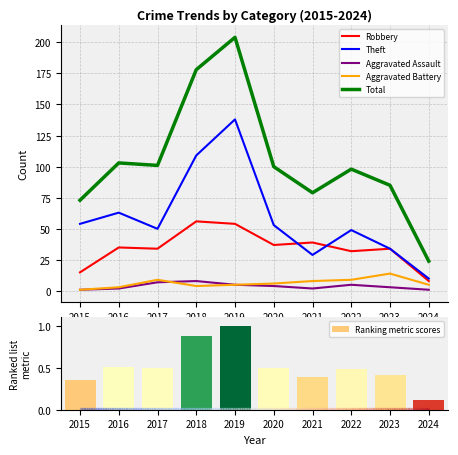

What is the difference between the Theft values at 2020 and 2024?

43